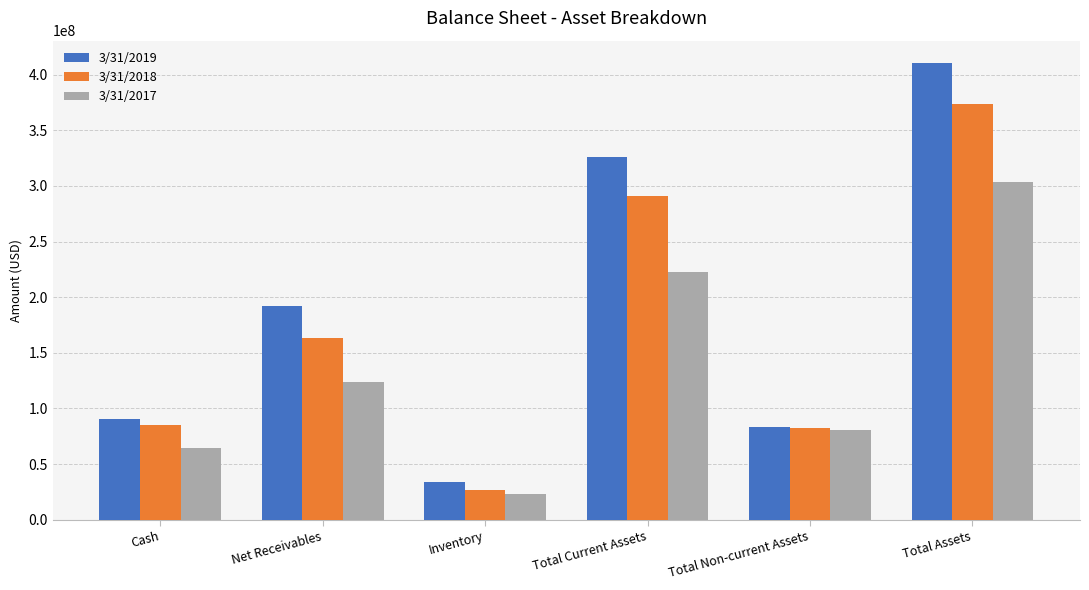

What is the total value across all series at Total Assets?

1087234000